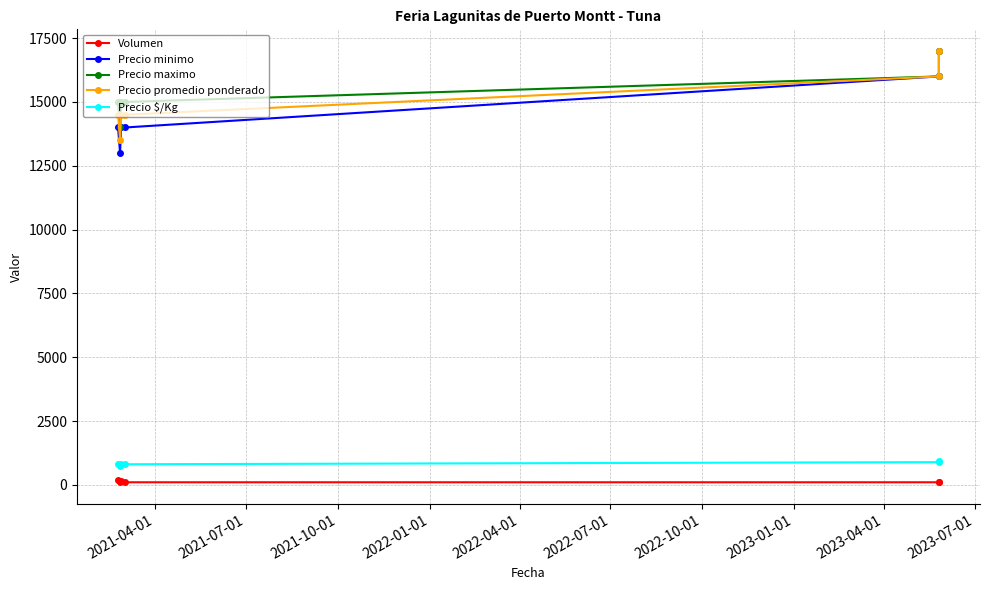

Where does the Volumen series first go above 120?

2021-04-01